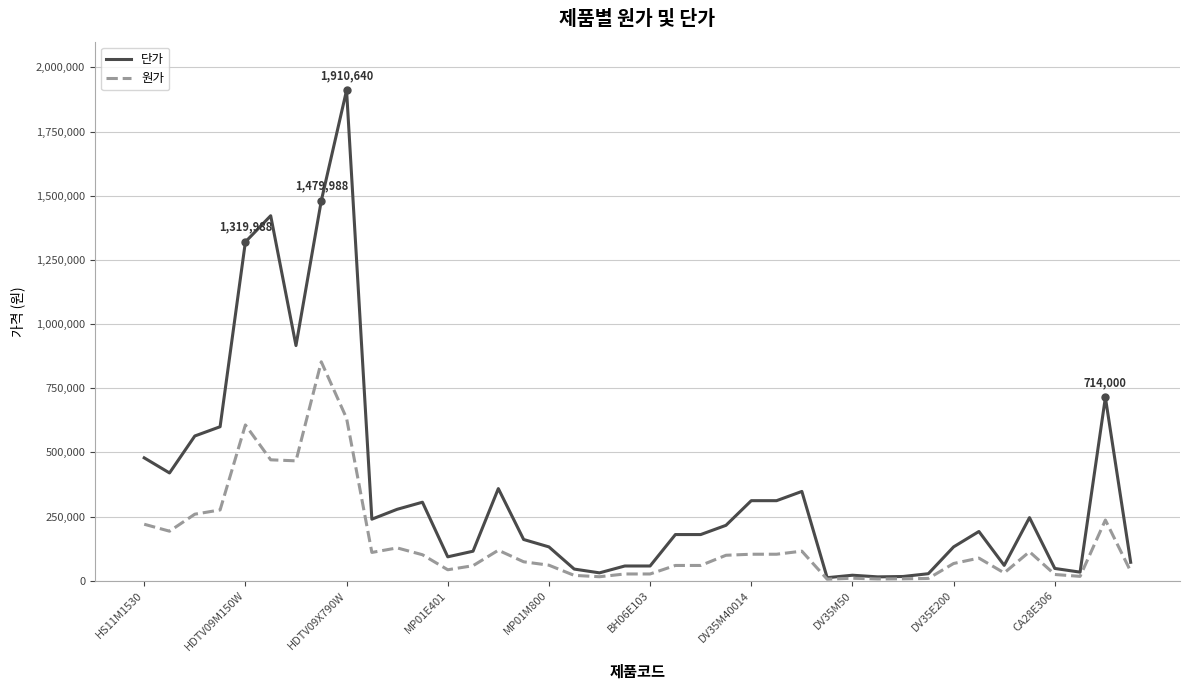

List the series in order of their peak value, lowest first.

원가, 단가